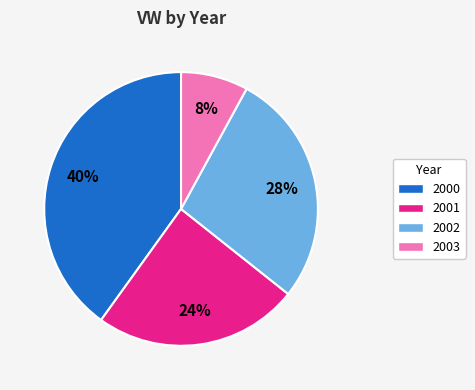

Combined, do 2000 and 2003 account for over 50%?

No